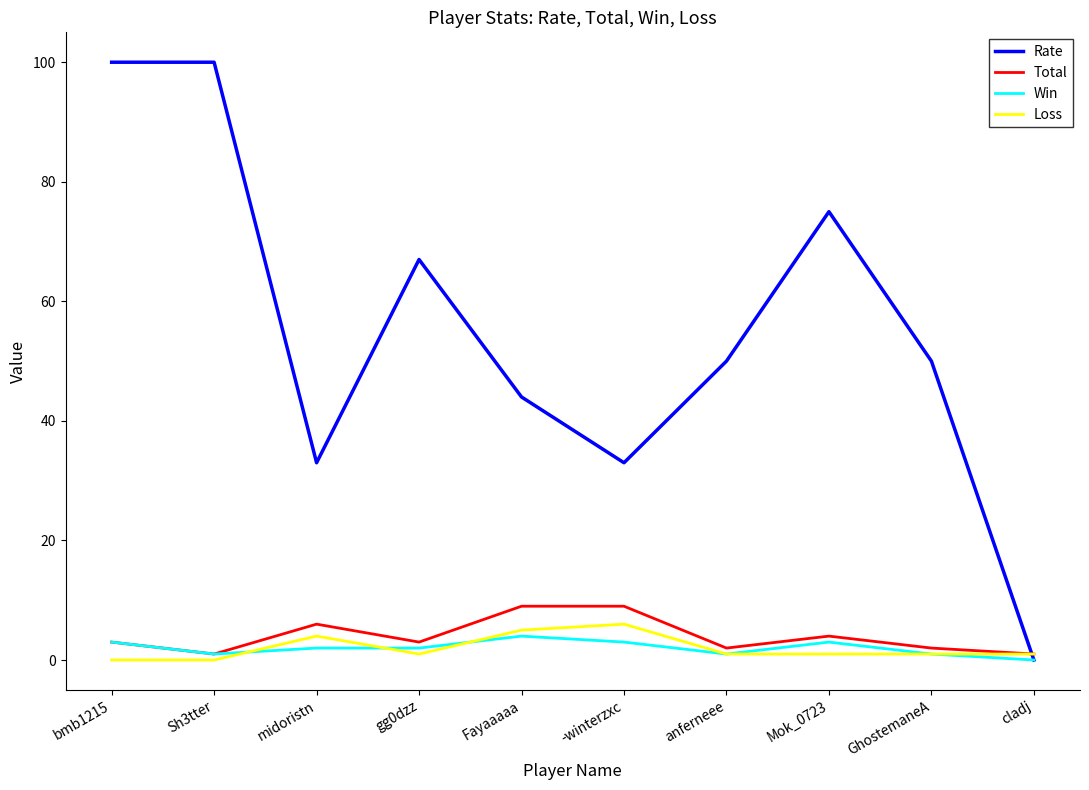

The Loss series shows 5 at Fayaaaaa. True or false?

True